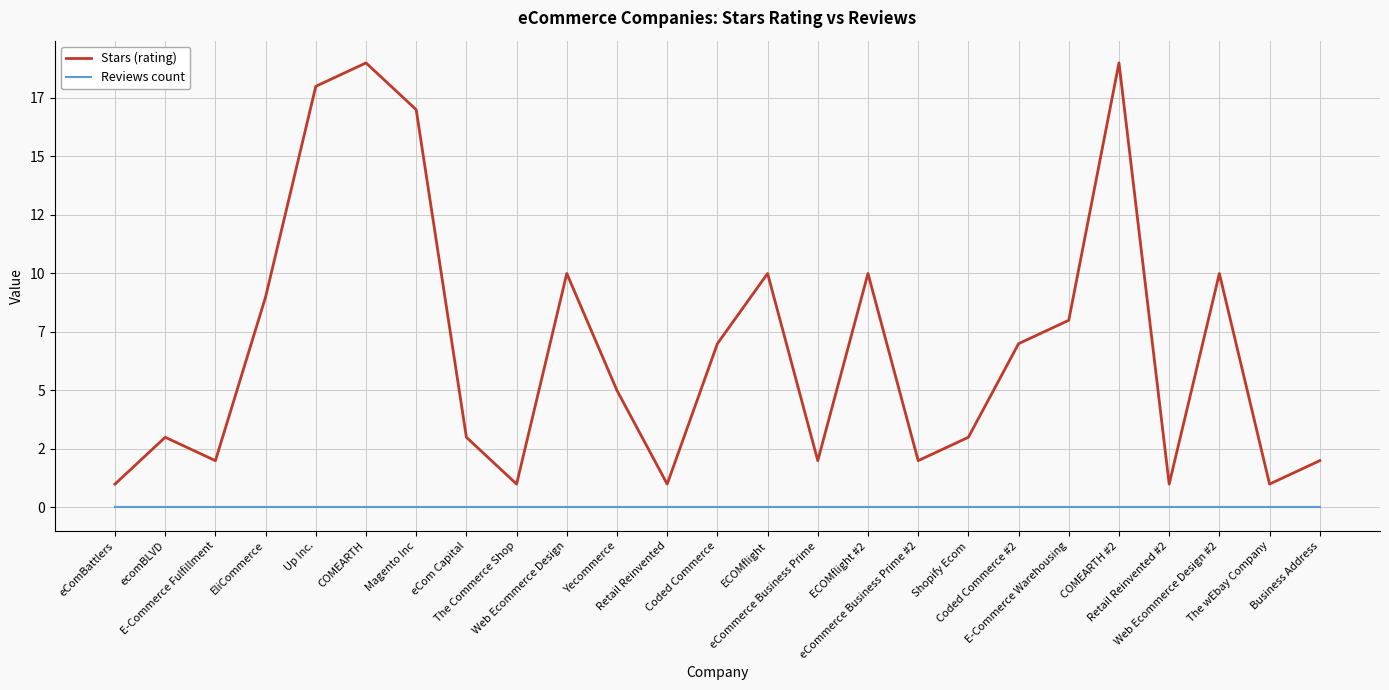

Which series has the widest spread of values?

Stars (rating)